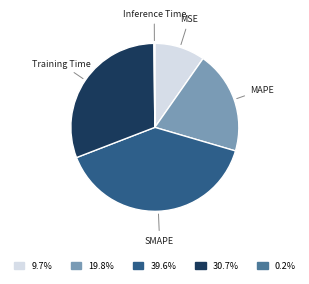

Is MSE the majority of the pie?

No